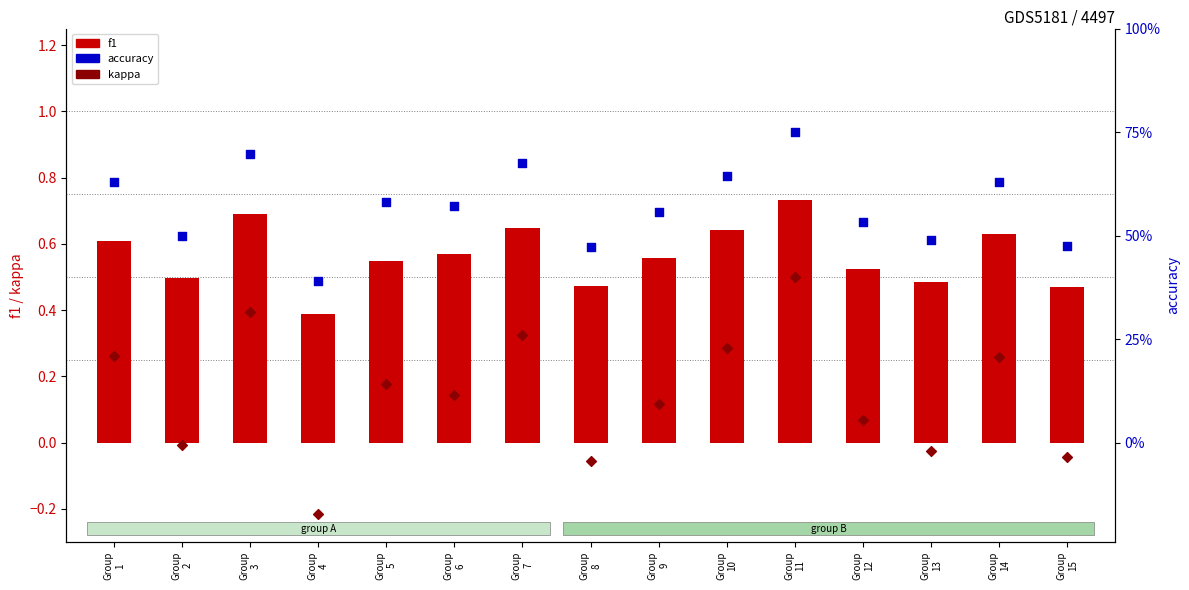

What are all the series names shown in the legend?

f1, kappa, accuracy